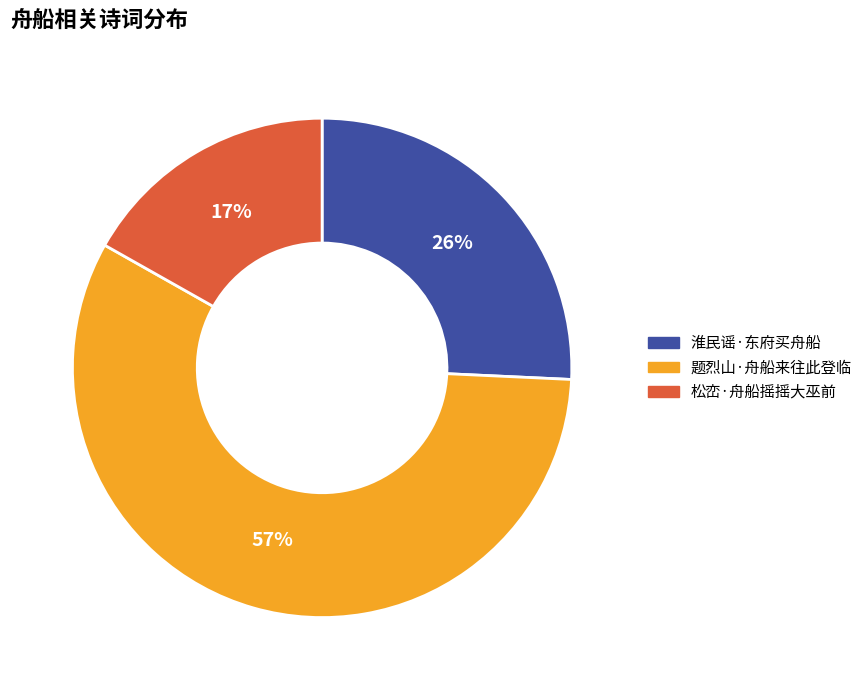

True or false: 题烈山·舟船来往此登临 accounts for 50% of the total.

False